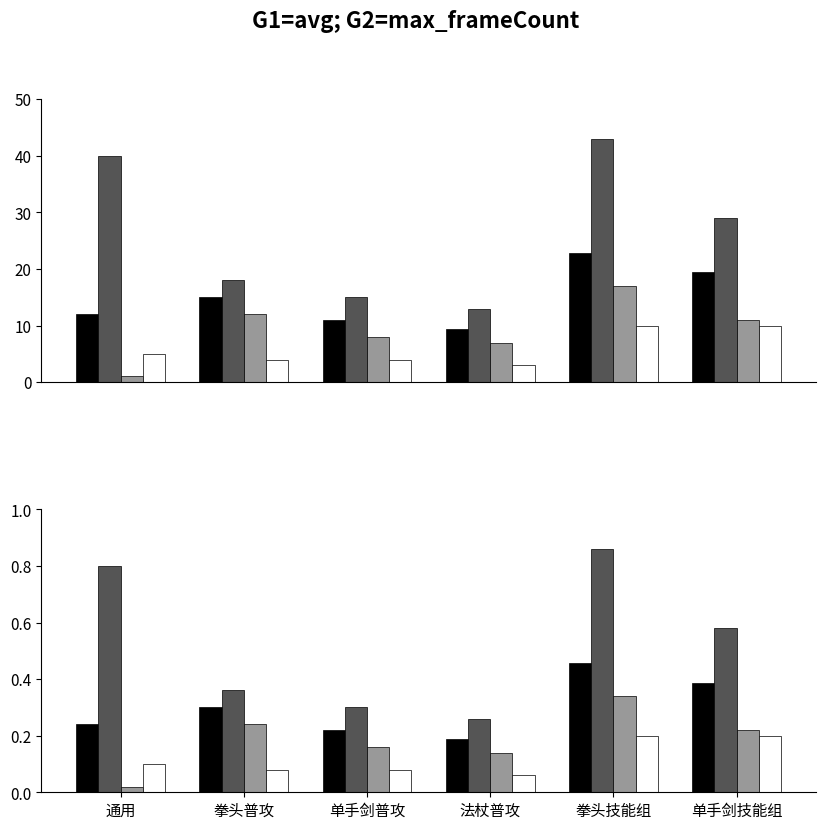

What is the label of the 6th bar from the right?

通用